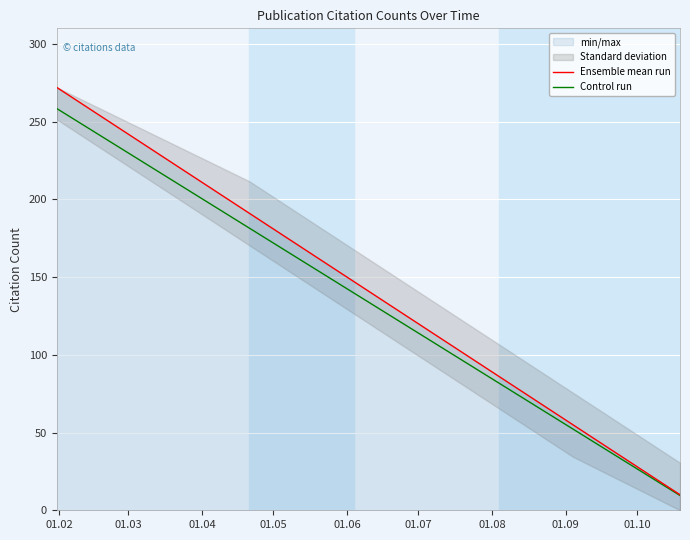

How many lines are shown in the chart?

2